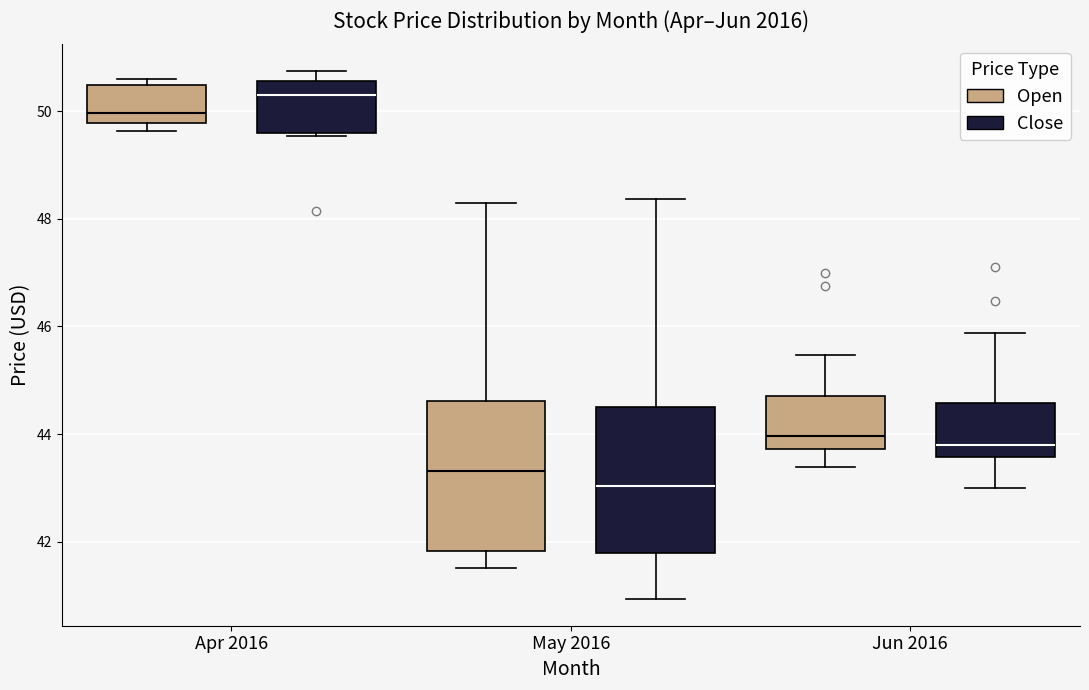

Which box has the lowest median line?

May 2016 (Close)